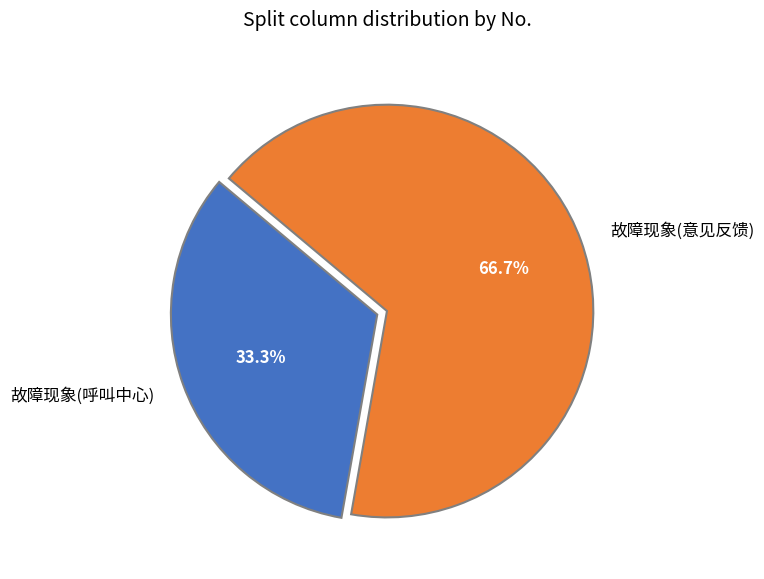

Is it true that 故障现象(意见反馈) is 52% of the pie?

False